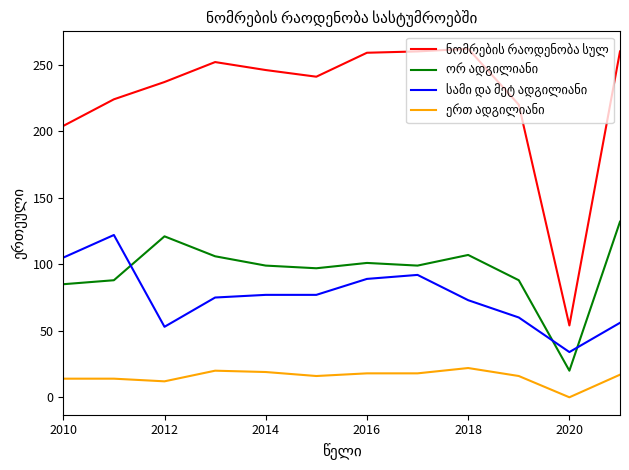

What is the difference between the highest and lowest values at 2014?

227